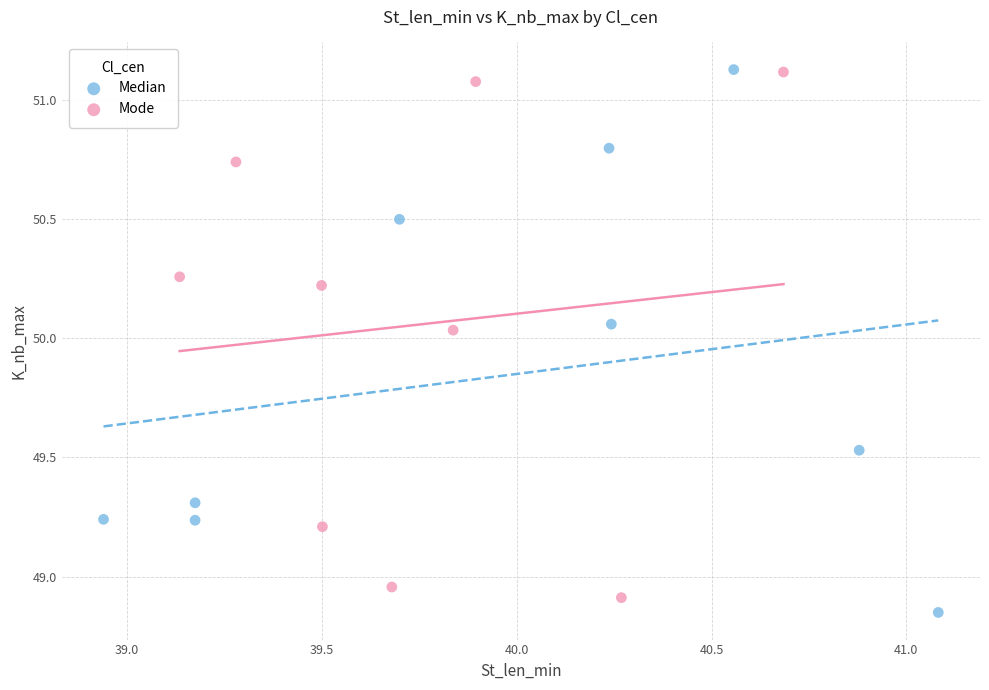

Which series has the largest Y range (max minus min)?

Median